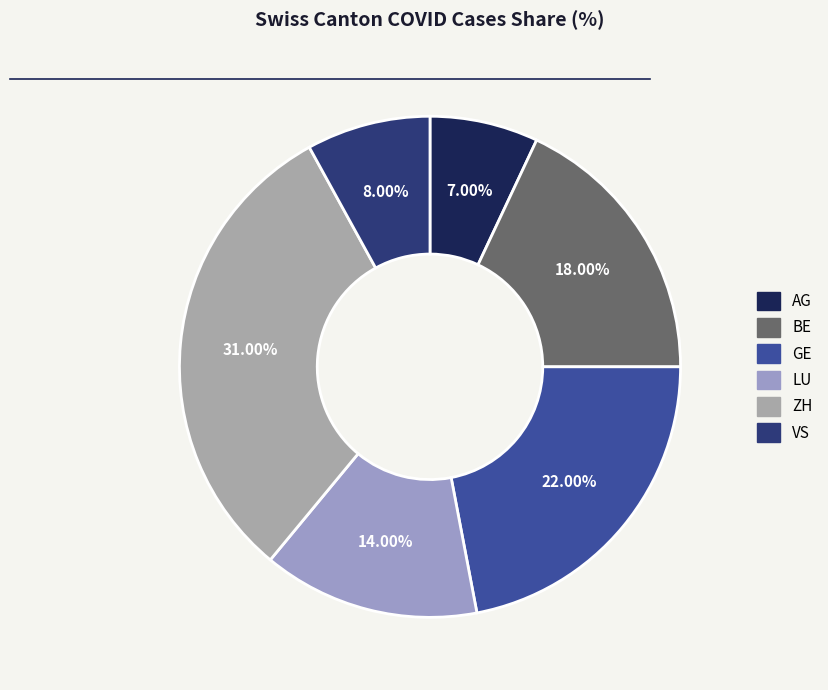

To the nearest percent, what is the difference between the ZH and AG slice percentages?

24%